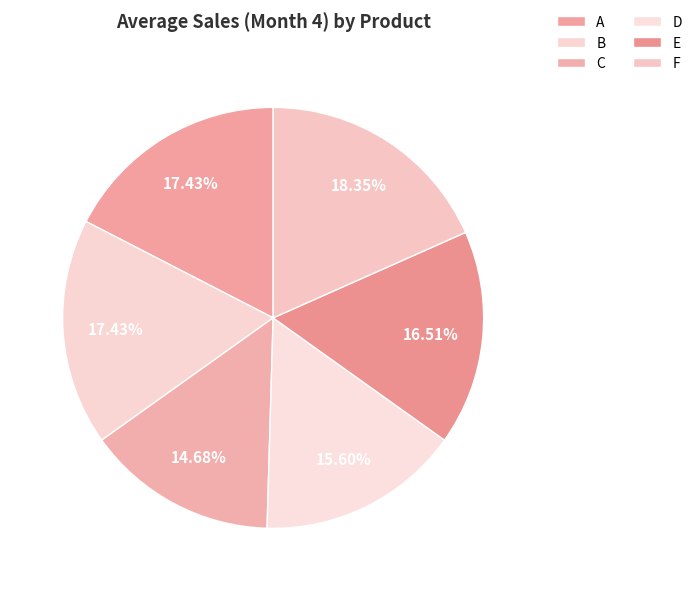

What is the total percentage of D and B?

33.0%